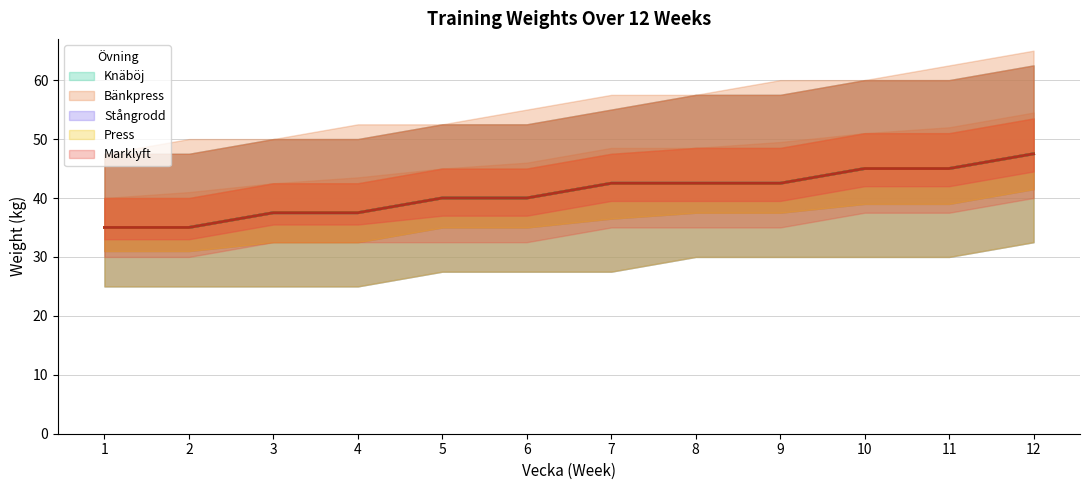

What is the sum of all Knäböj values?

490.0